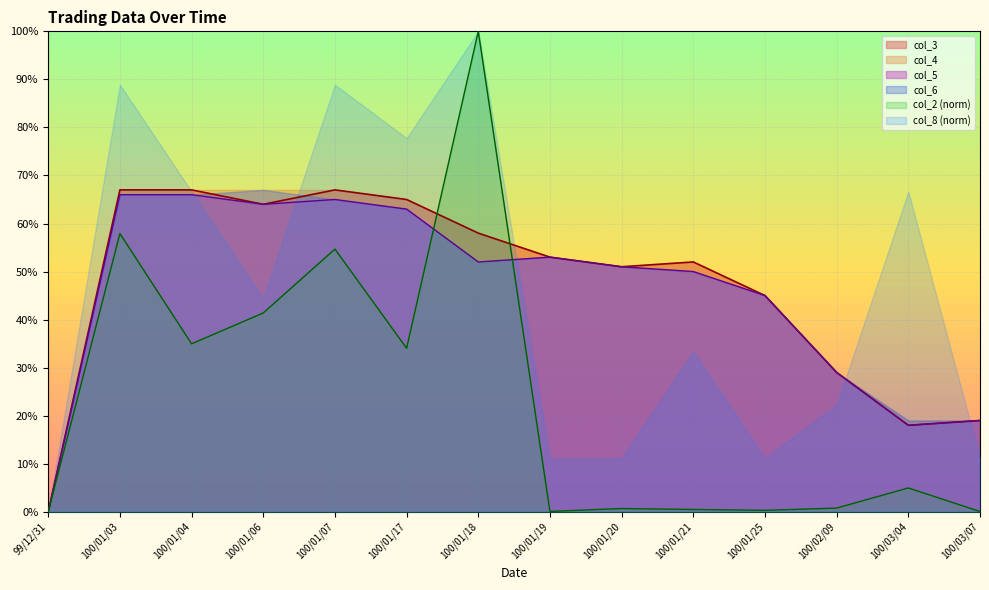

Is the value of col_3 at 99/12/31 greater than the value of col_5 at 100/01/21?

No